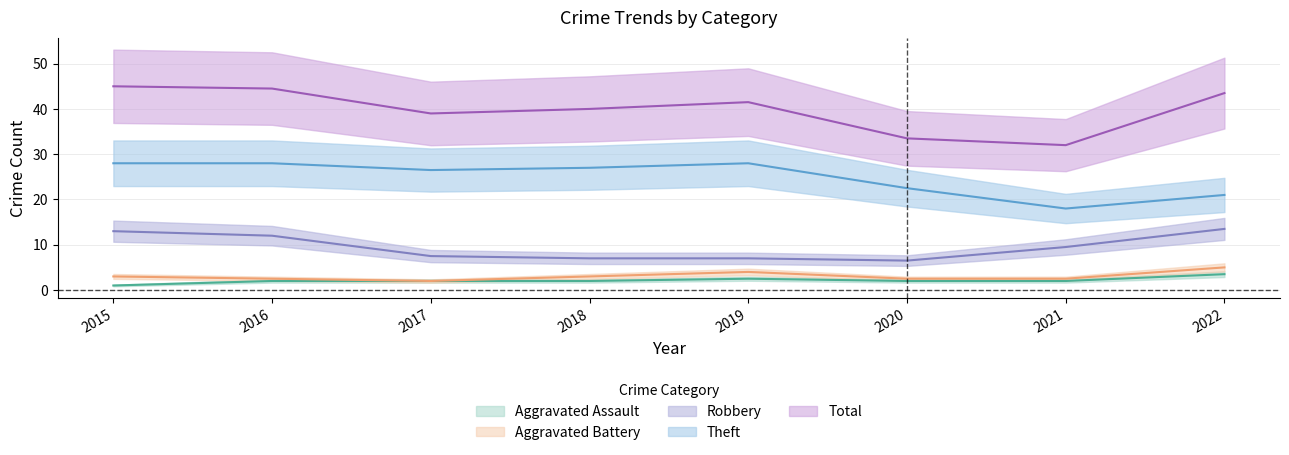

True or false: Robbery and Aggravated Assault cross at least once.

False